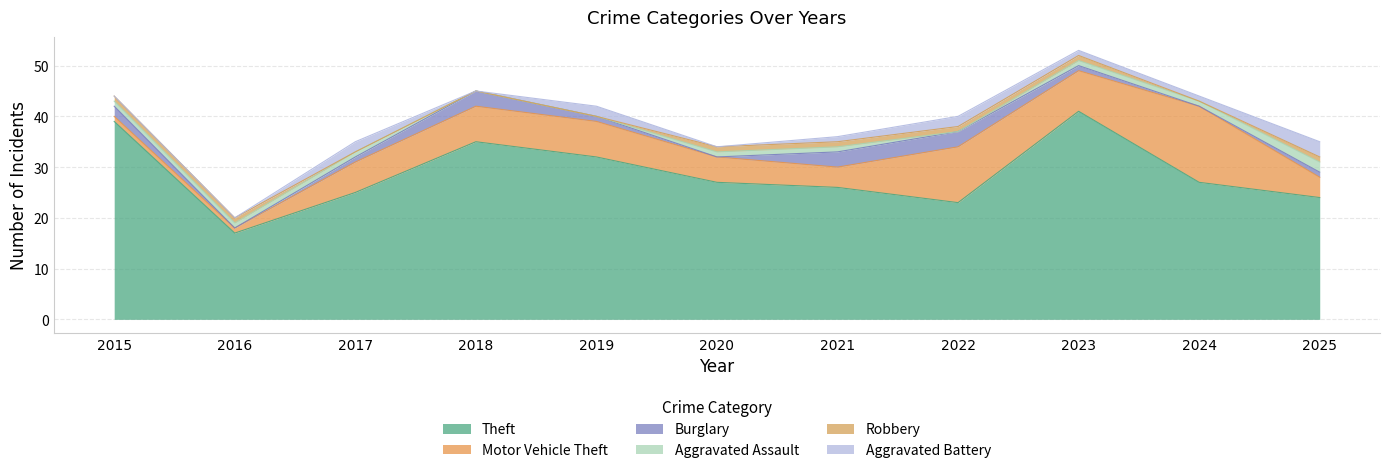

At which category is the sum across all series the highest?

2023